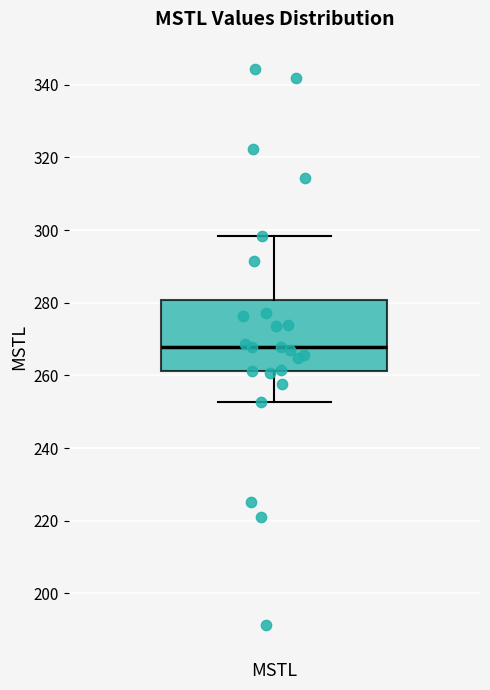

Transcribe this box plot: give where the median line is, the range the box spans, and where the two whiskers end, as read against the y-axis. The values are not printed on the chart, so give them approximately, as read against the axis.

median 268, box 262 to 280, whiskers 252 to 298